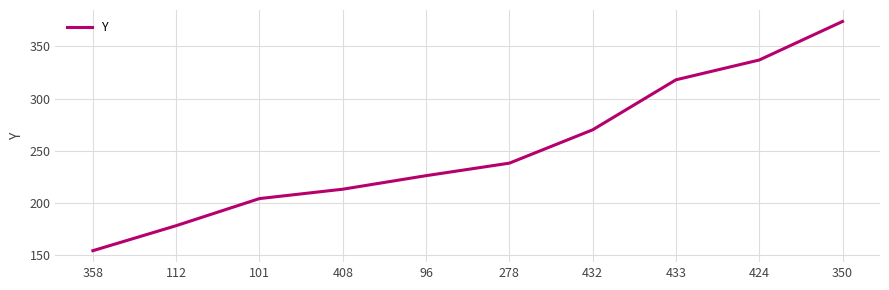

What is the minimum value shown in the chart?

154